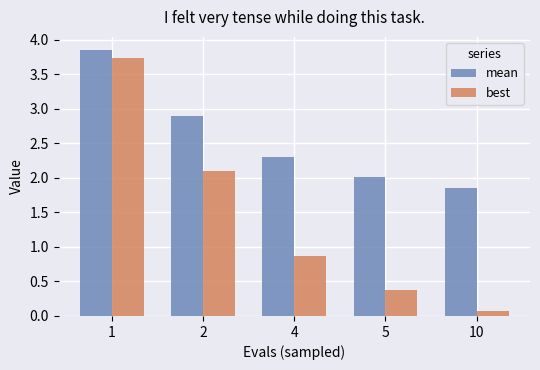

What is the sum of all mean values?

12.9